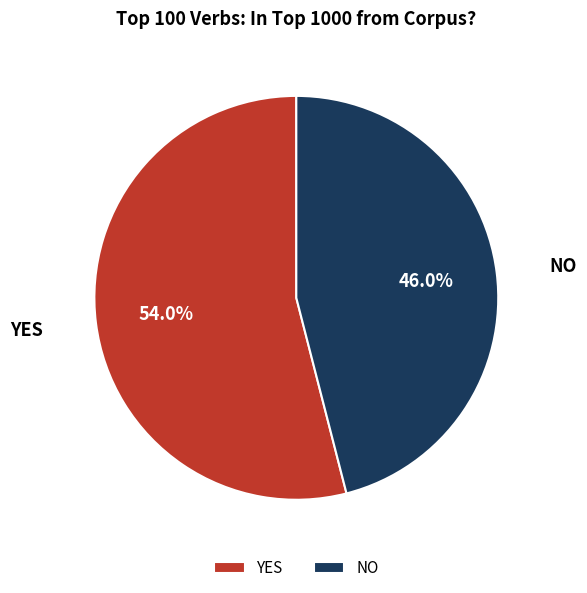

To the nearest percent, what is the average slice percentage?

50%